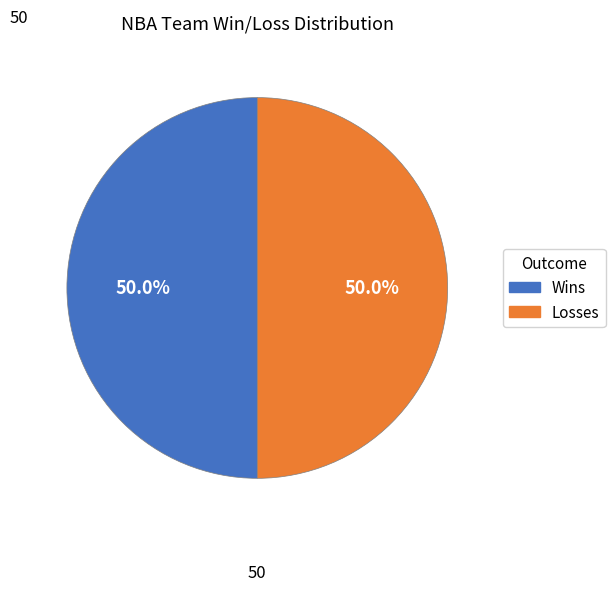

Count the number of slices in the pie.

2